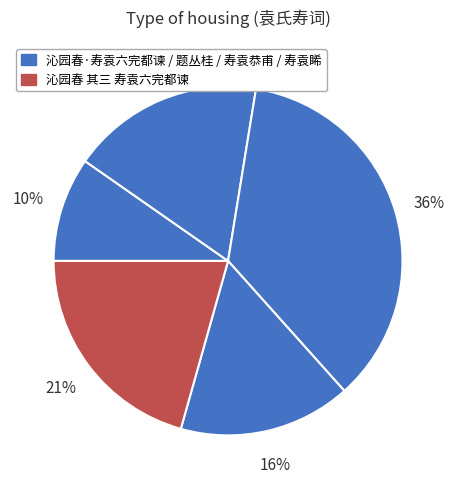

Is there a majority slice in this chart?

No